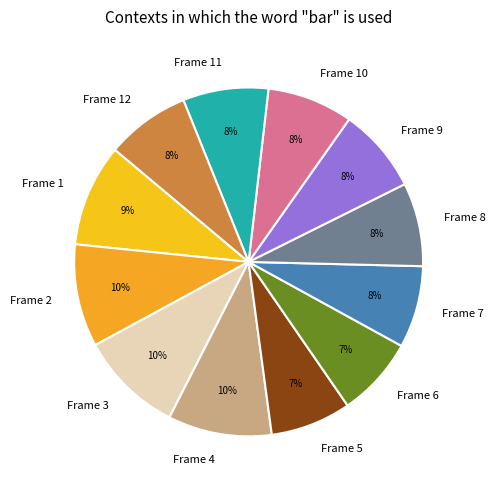

Count the number of slices in the pie.

12